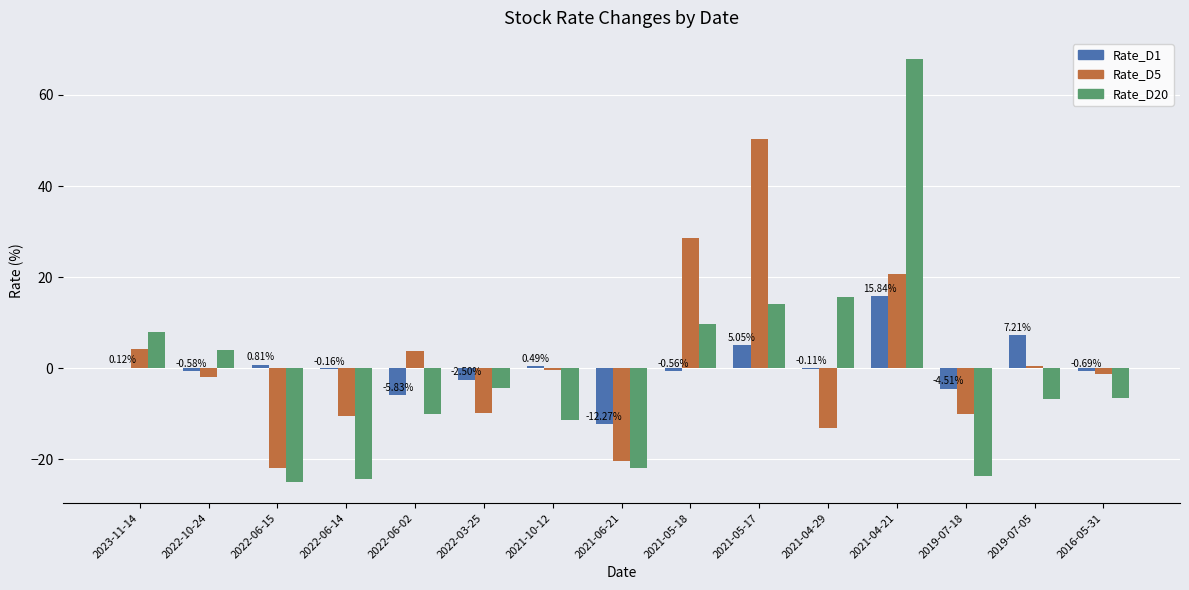

Is it true that Rate_D20 equals 67.9 at 2021-04-21?

True